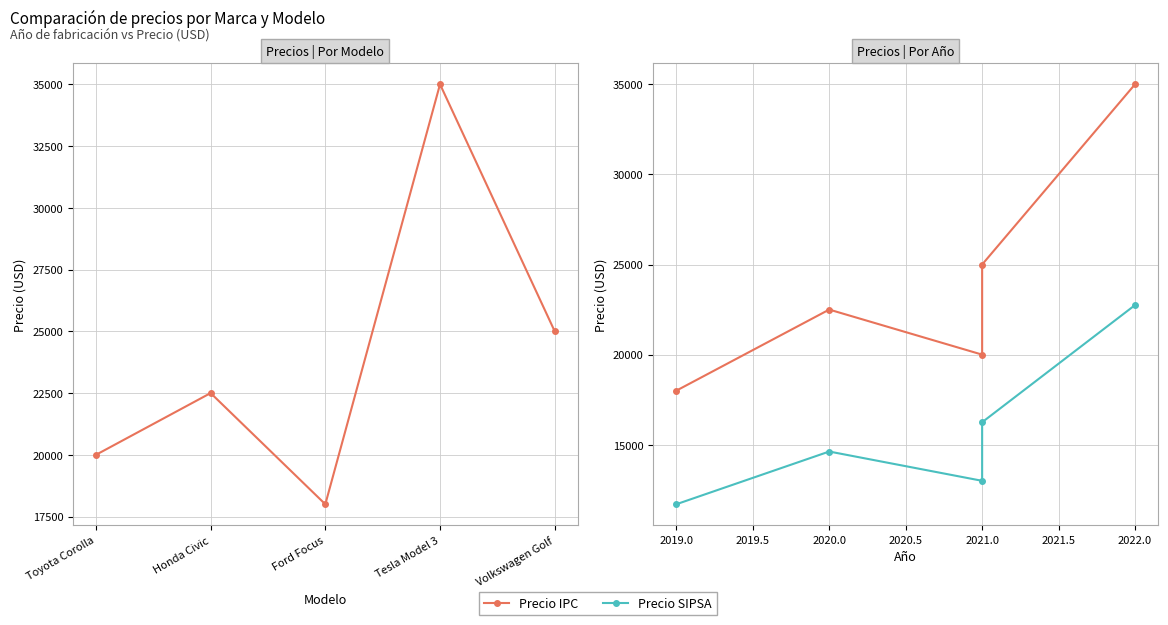

Is it true that Precio IPC equals 47653 at 2022.0?

False